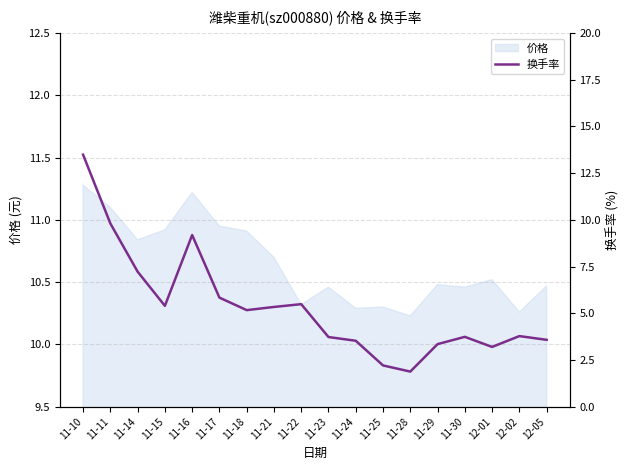

Which has a higher value, 11-24 or 11-10?

11-10